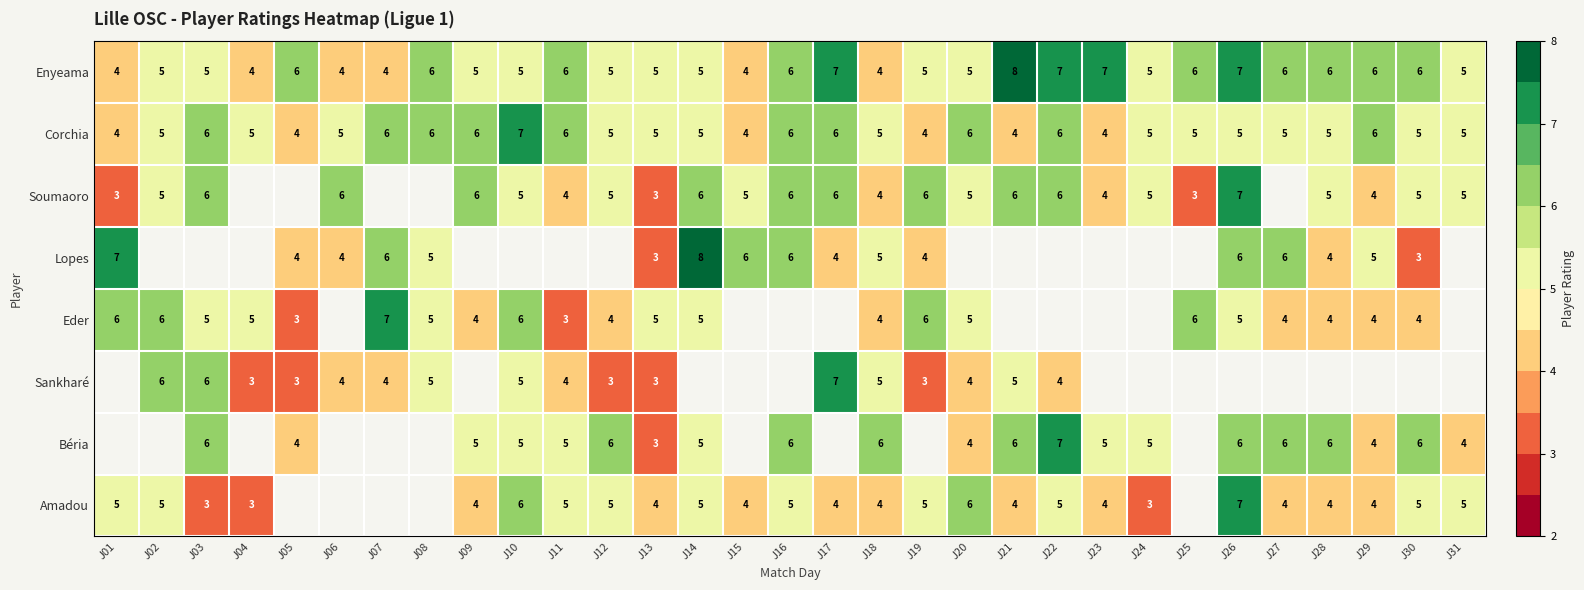

Is it true that Béria equals 4 at J05?

True